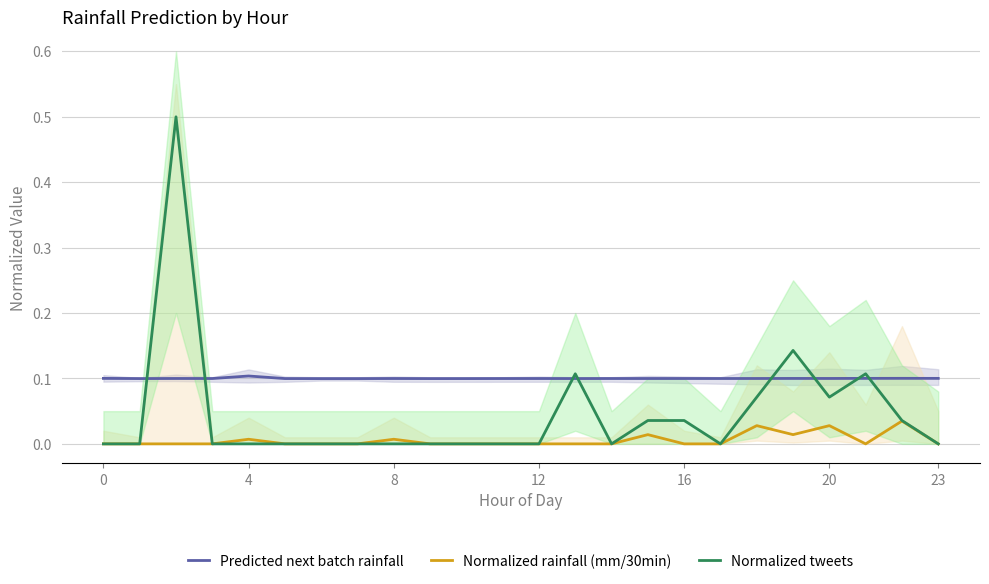

What is the sum of all Normalized rainfall (mm/30min) values?

0.1